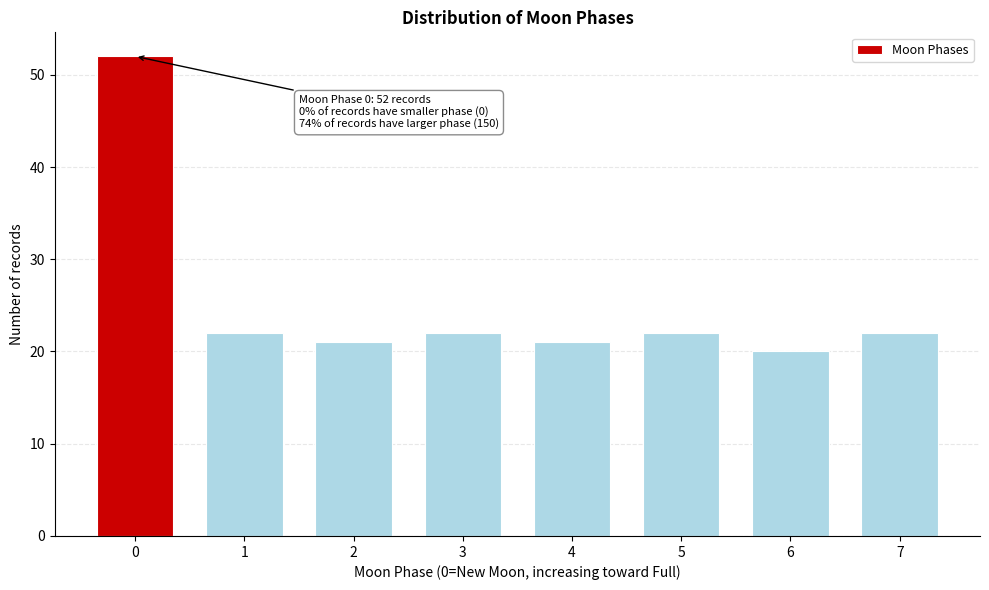

Reading left to right, transcribe all the data shown in this chart.

0=52	1=22	2=21	3=22	4=21	5=22	6=20	7=22